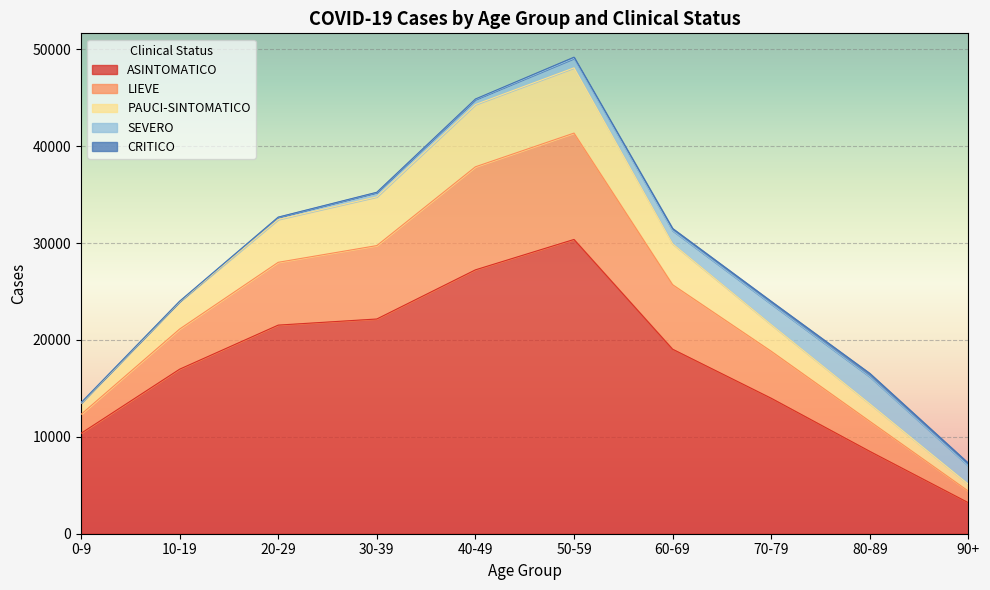

Which category has the lowest value in the ASINTOMATICO series?

90+